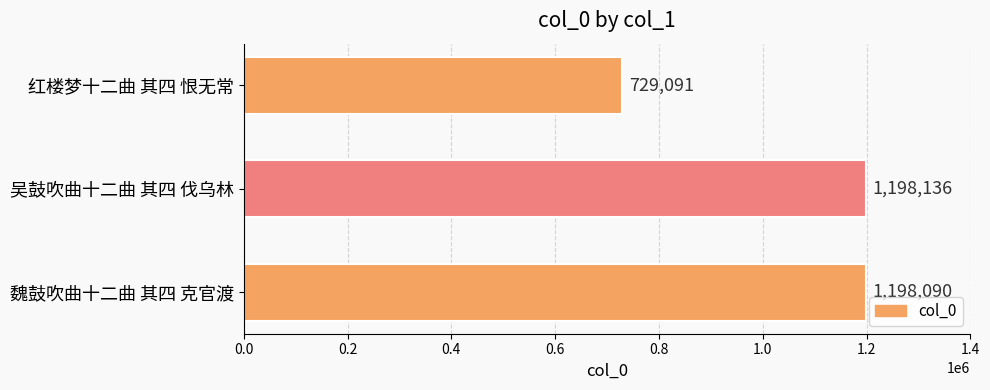

Which has a higher value, 魏鼓吹曲十二曲 其四 克官渡 or 红楼梦十二曲 其四 恨无常?

魏鼓吹曲十二曲 其四 克官渡